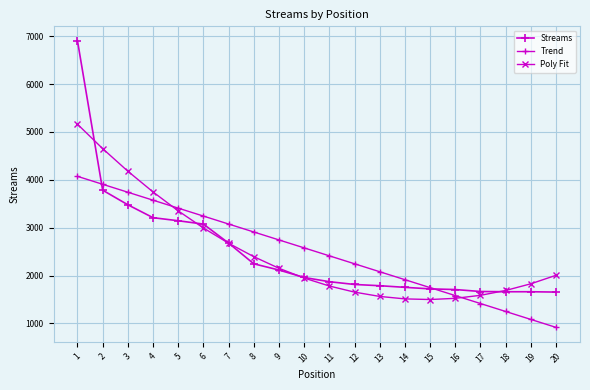

Does the chart display data point markers on the line(s)?

Yes